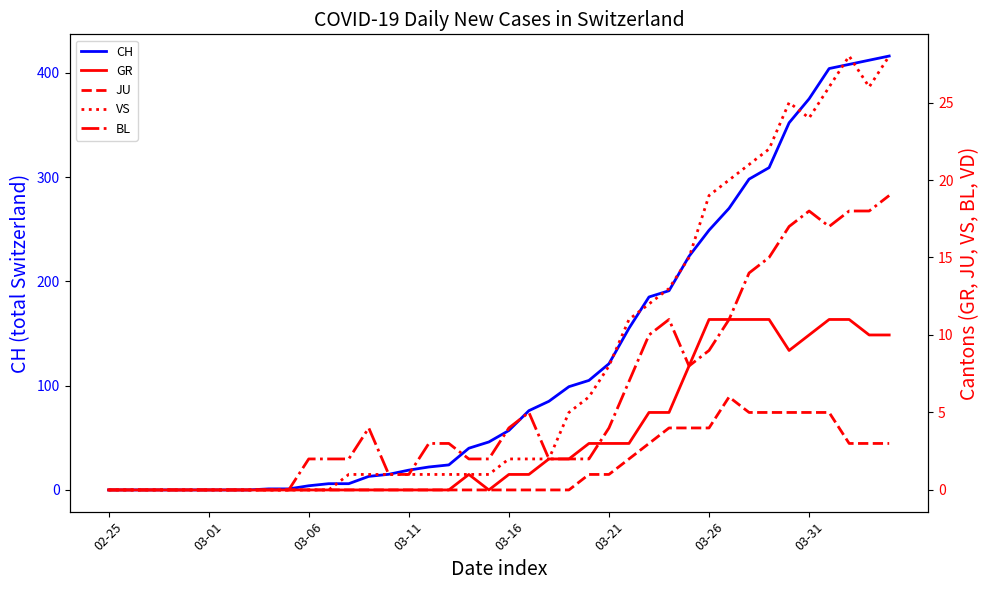

Which category has the highest value in the BL series?

39